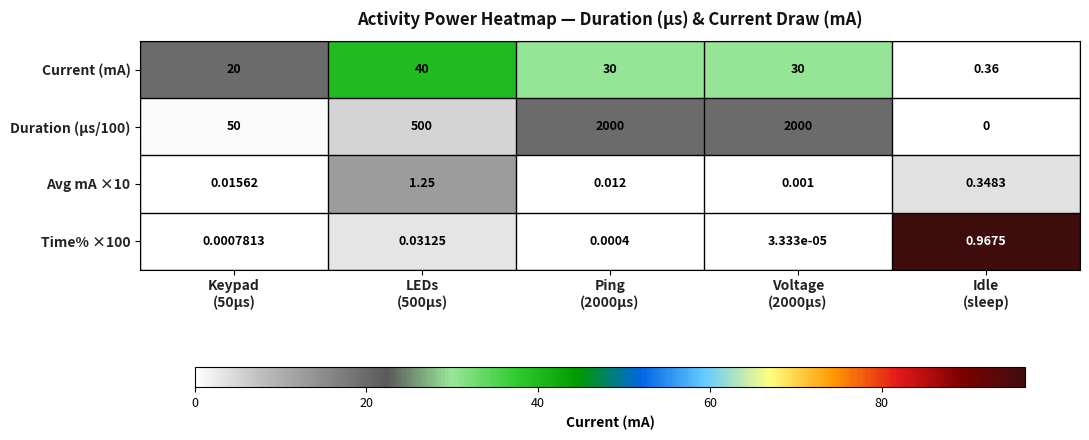

What is the maximum value shown in the chart?

2000.0